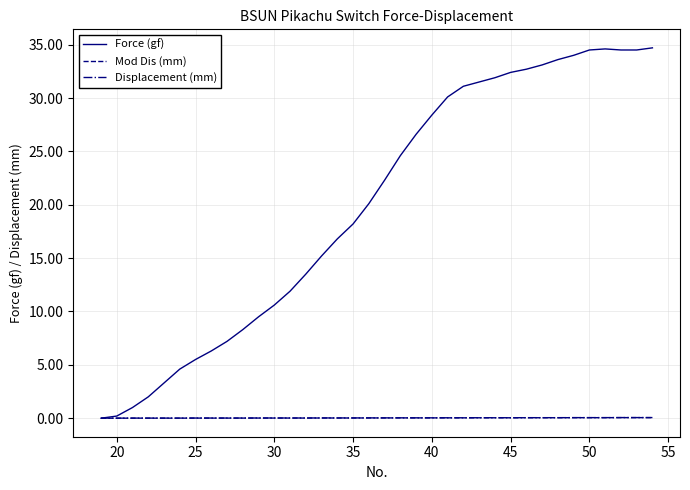

What are all the series names shown in the legend?

Force (gf), Mod Dis (mm), Displacement (mm)